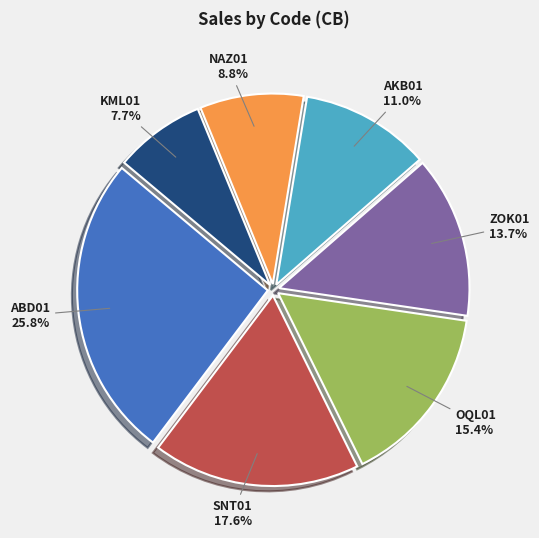

Which slice is the smallest?

KML01